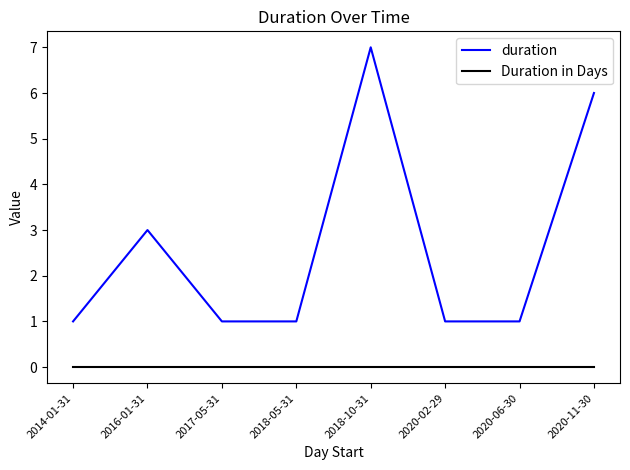

Which series has the widest spread of values?

duration